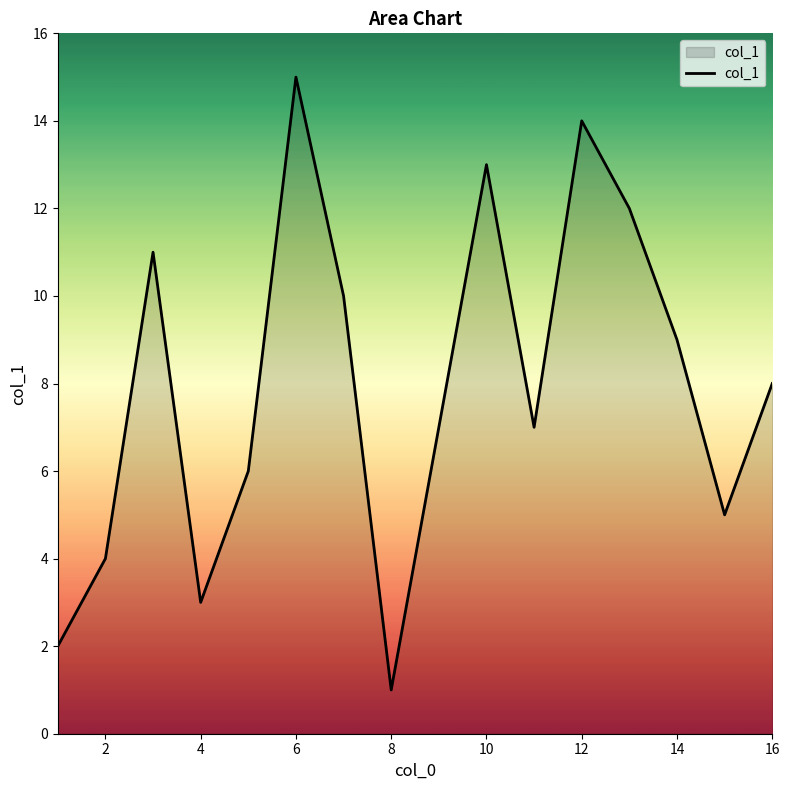

What is the difference between the maximum and minimum values?

14